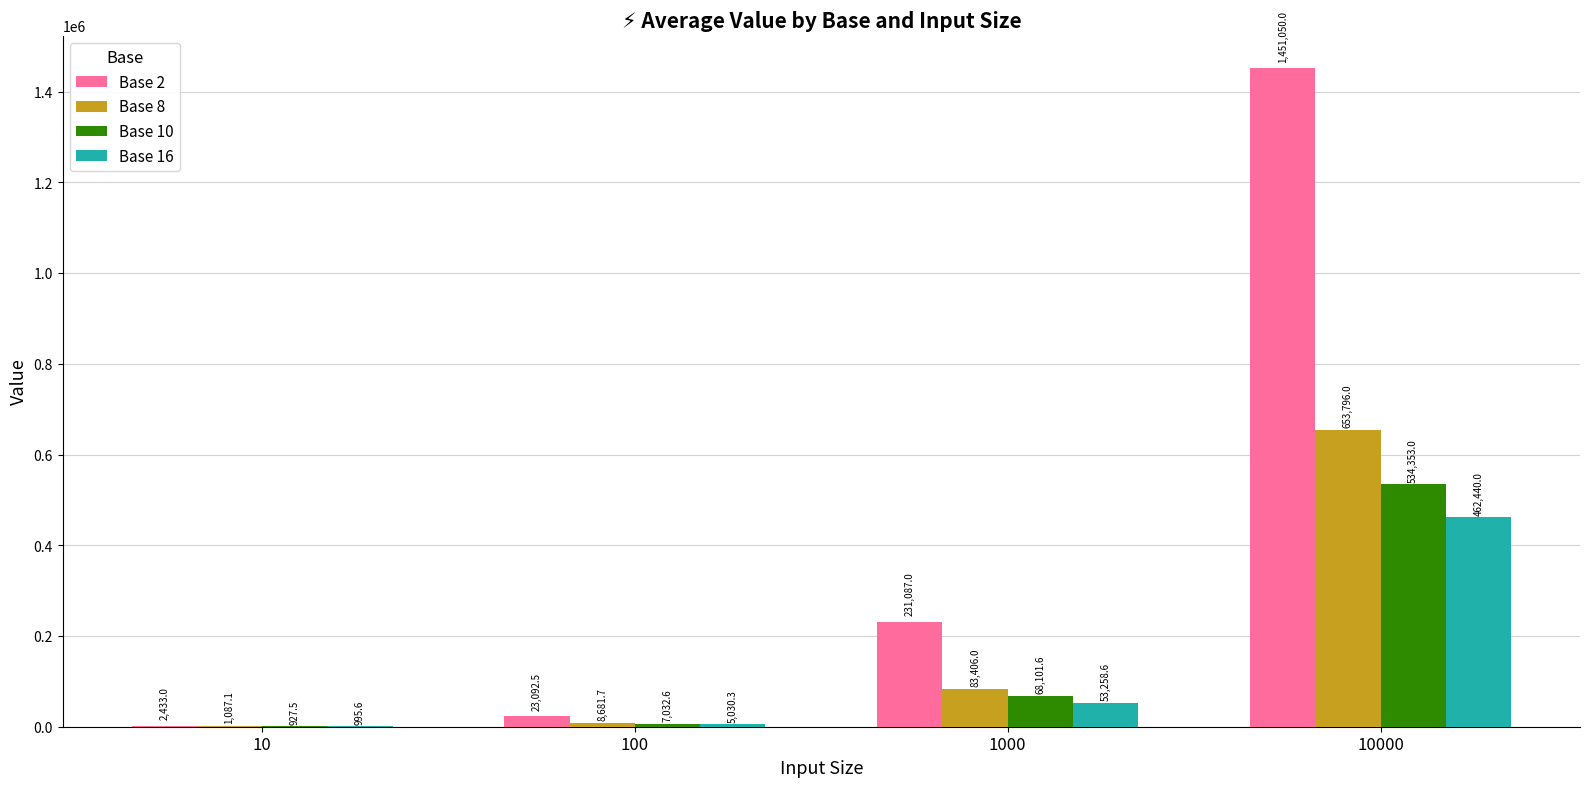

Which series has the largest range (max minus min)?

Base 2